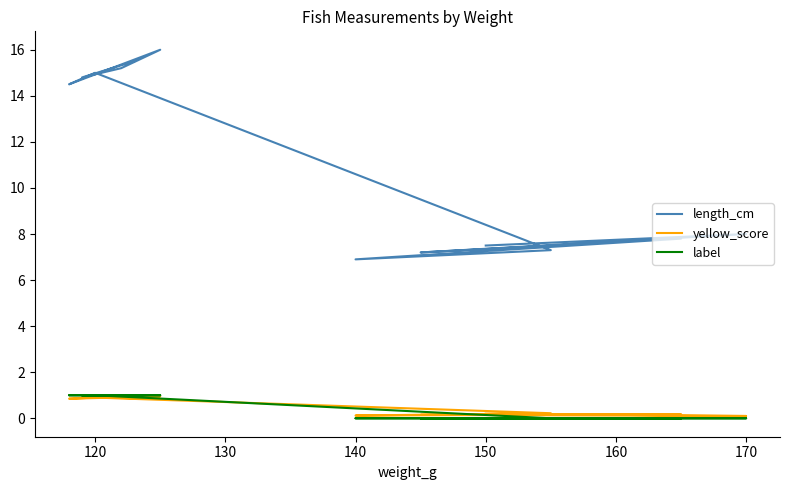

How many values in the length_cm series exceed 14?

6